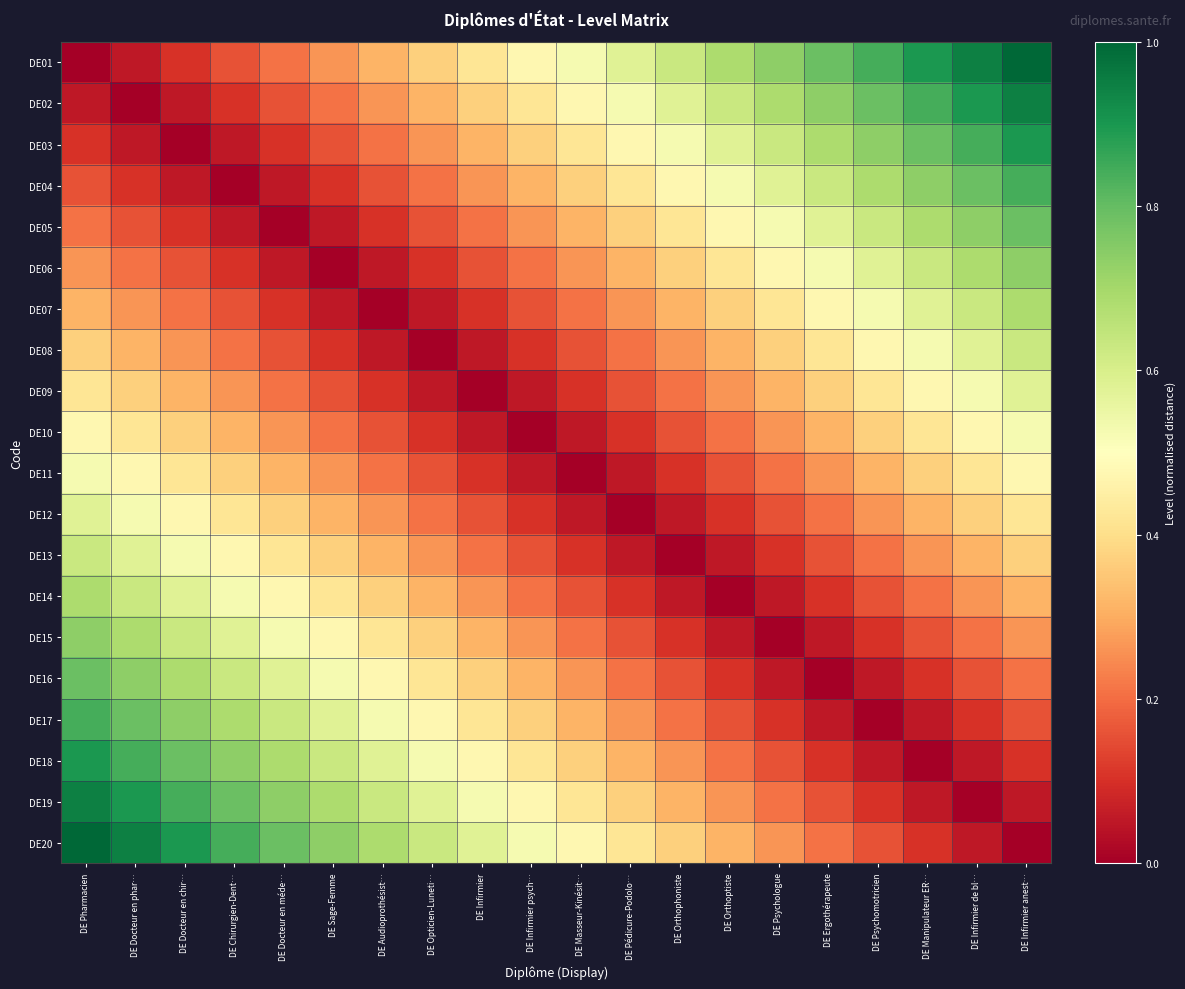

What is the approximate value of DE17 at DE Ergothérapeute?

0.1